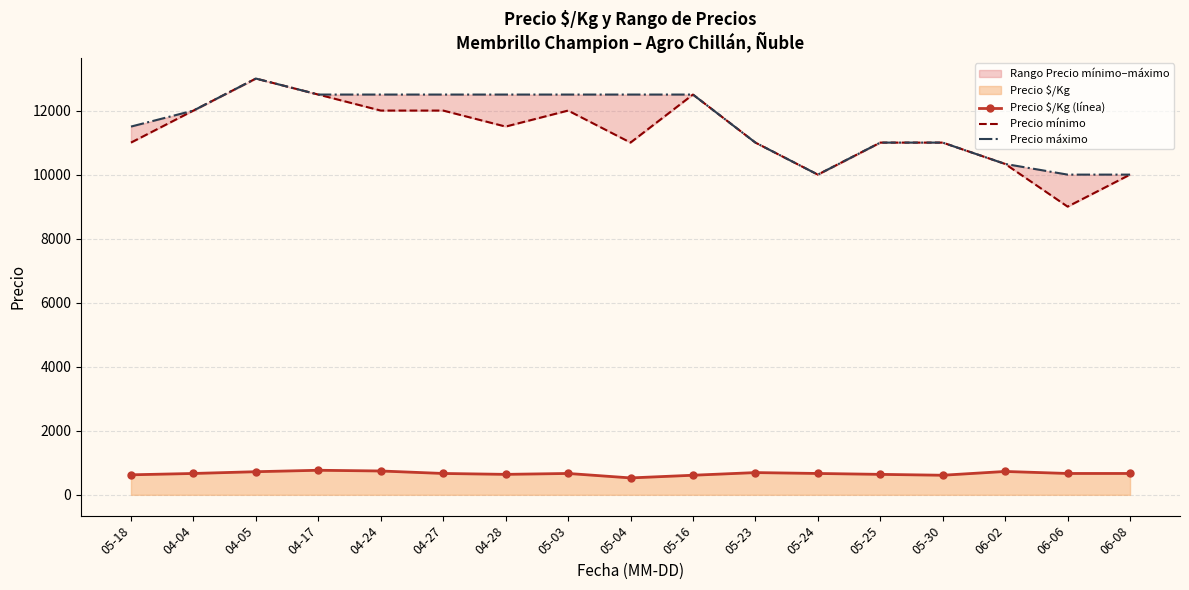

At which category does Precio mínimo reach its first local valley?

04-28